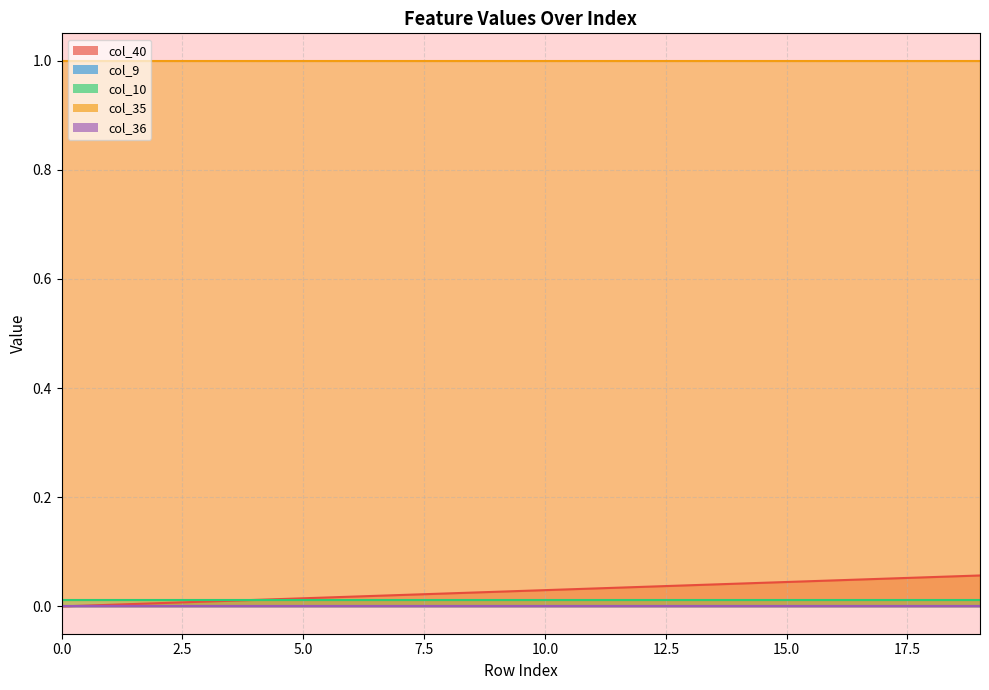

Which series has the largest range (max minus min)?

col_40